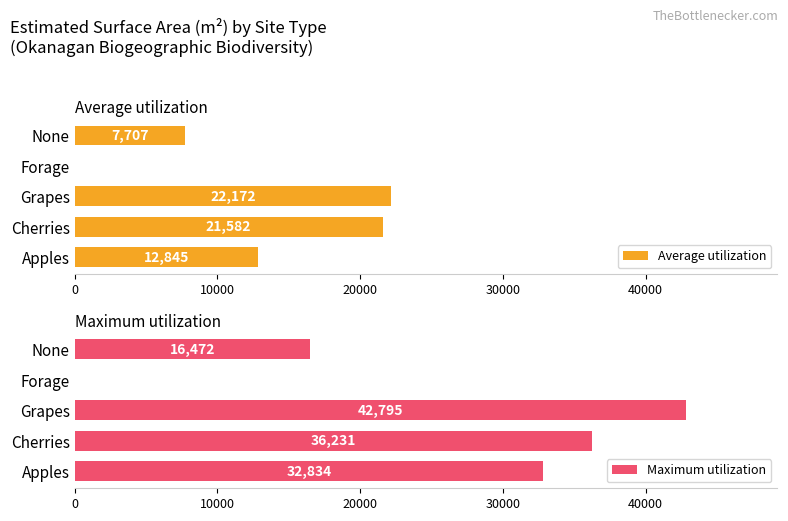

Between 20000 and 40000, which series saw the biggest shift?

Maximum utilization